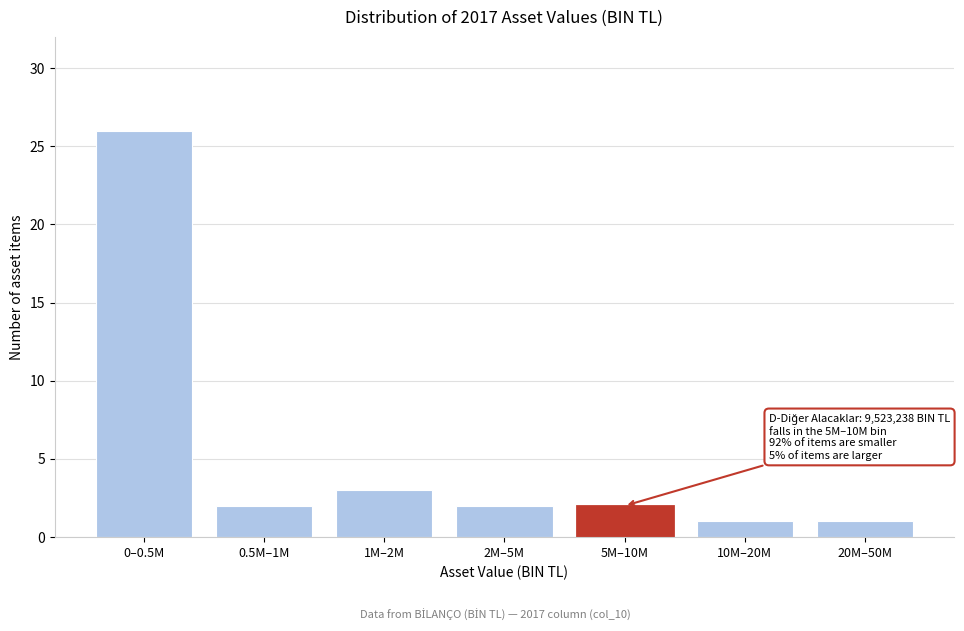

Reading left to right, extract all data points from this chart.

26	2	3	2	2	1	1